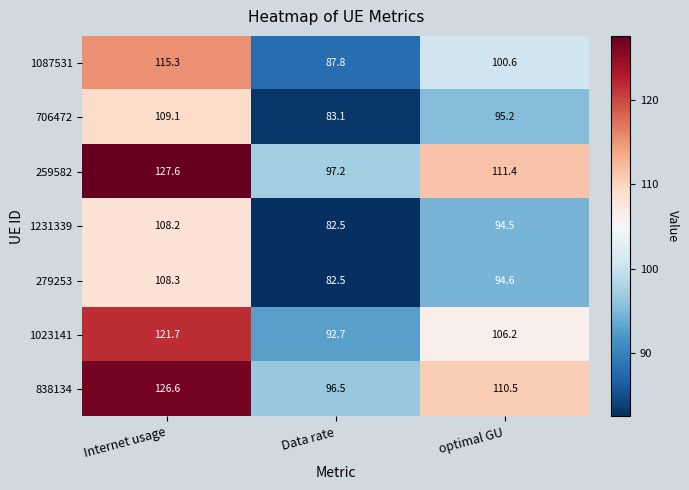

What is the difference between the 259582 values at optimal GU and Data rate?

14.2